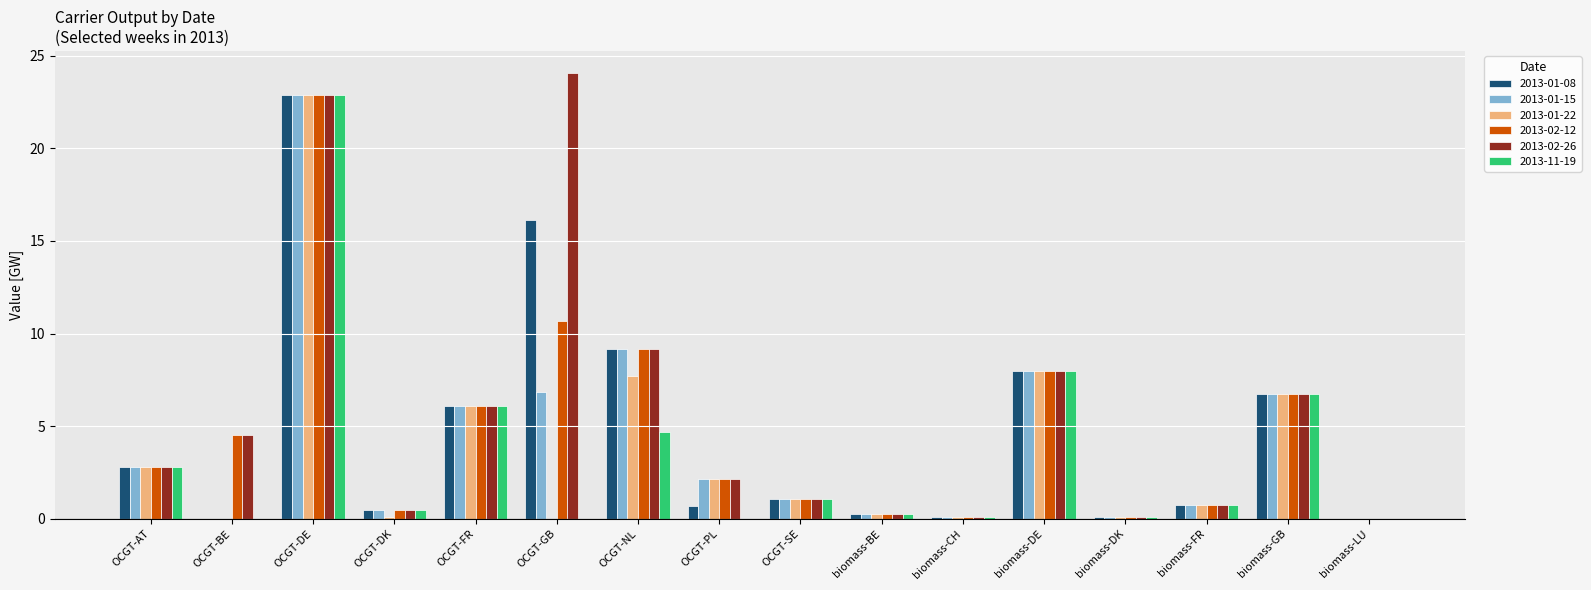

What is the highest value of the 2013-11-19 series?

22.9